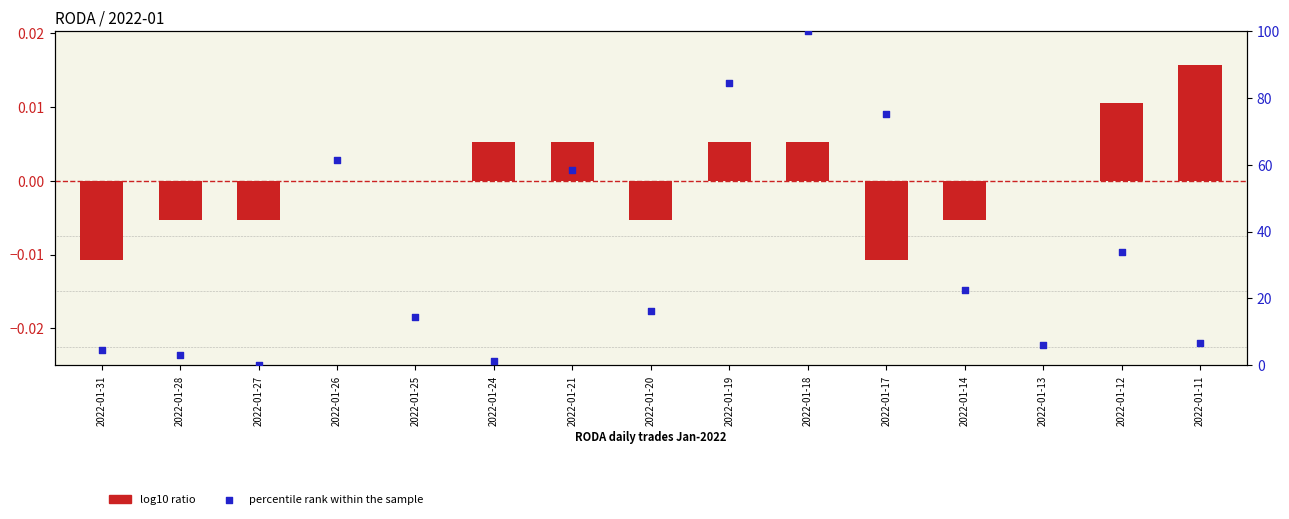

At which category is the sum across all series the highest?

2022-01-18